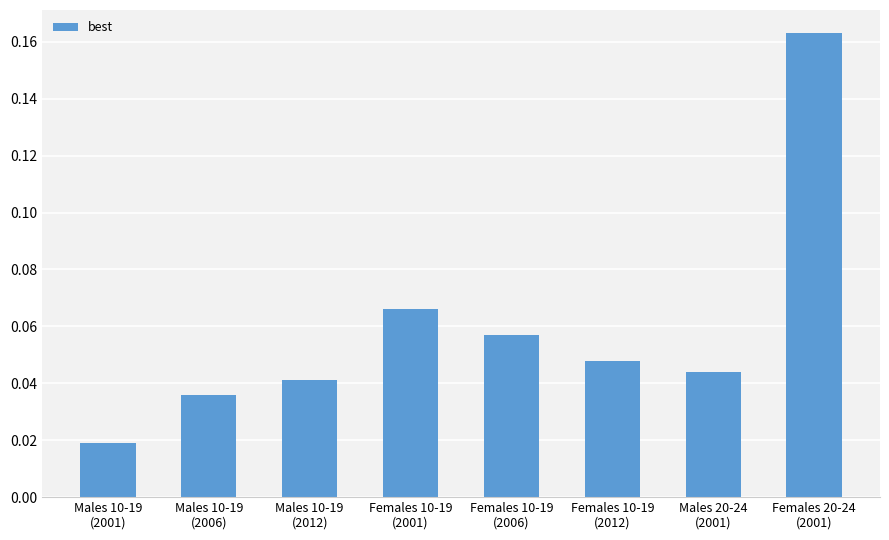

How many values are between 0 and 1?

8